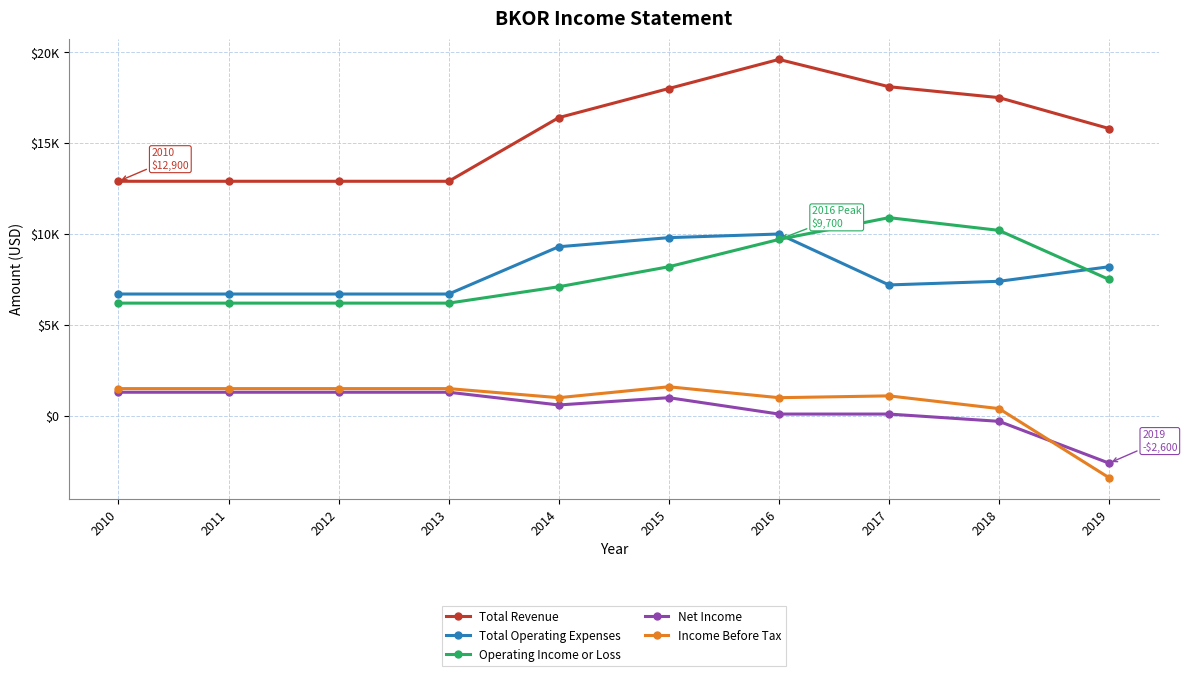

How many values in the Net Income series exceed 1000?

4